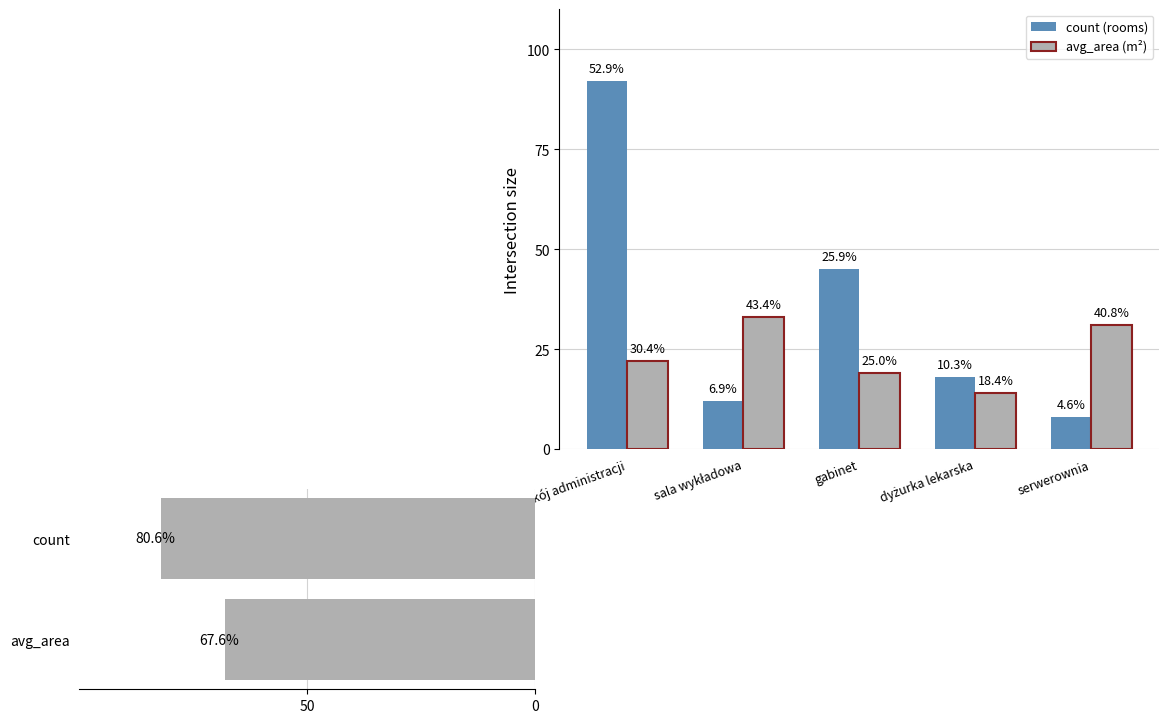

At which category is the sum across all series the highest?

pokój administracji